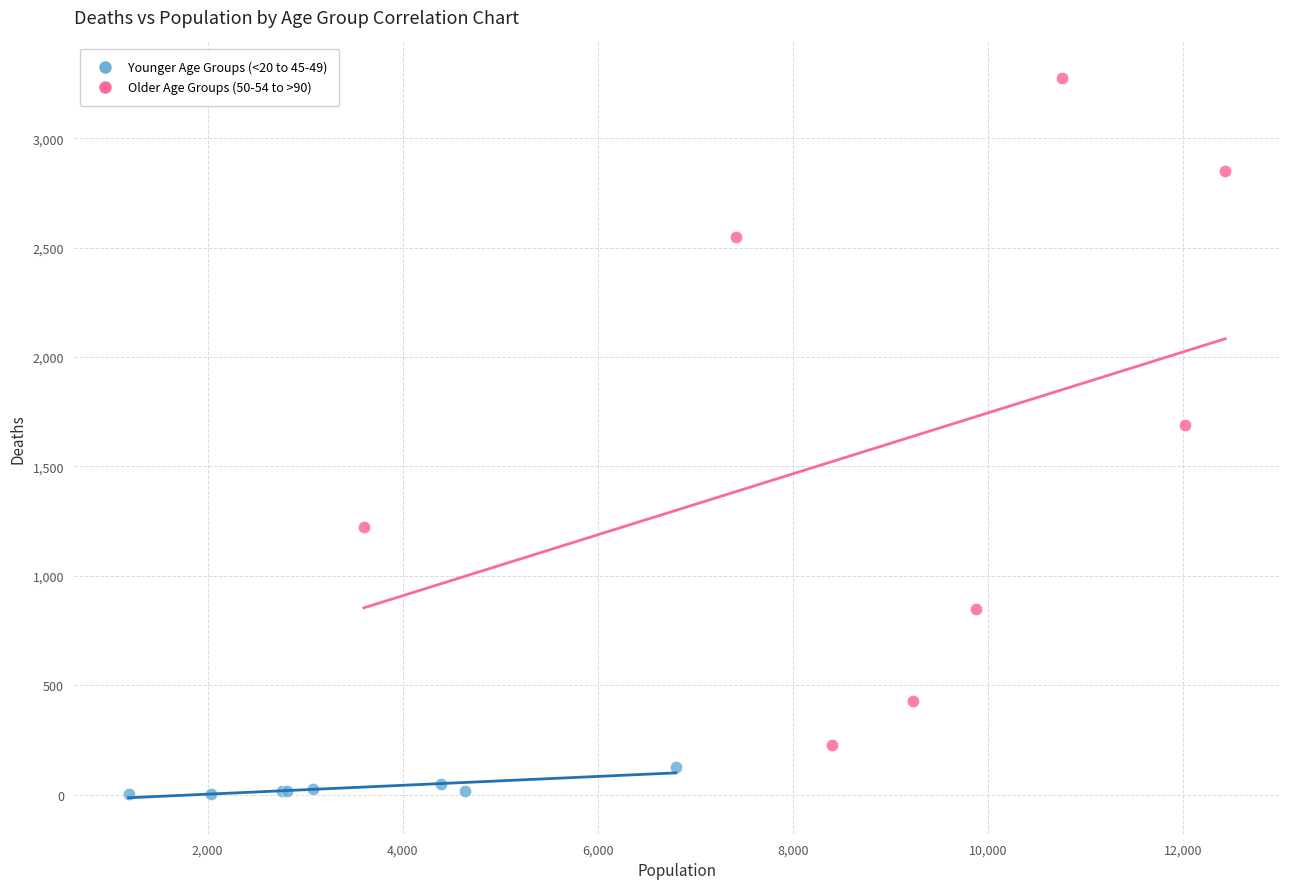

What are all the series names shown in the legend?

Younger Age Groups (<20 to 45-49), Older Age Groups (50-54 to >90)